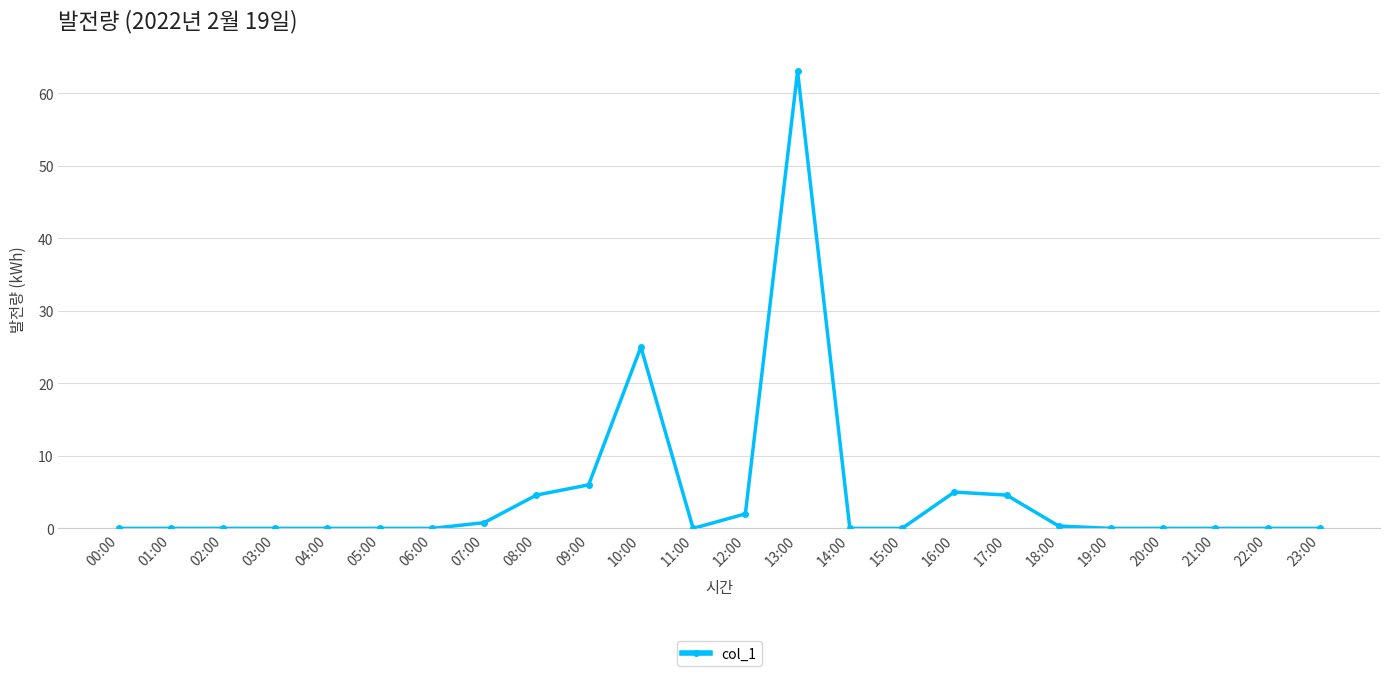

What is the value of the 13th point from the left?

2.0